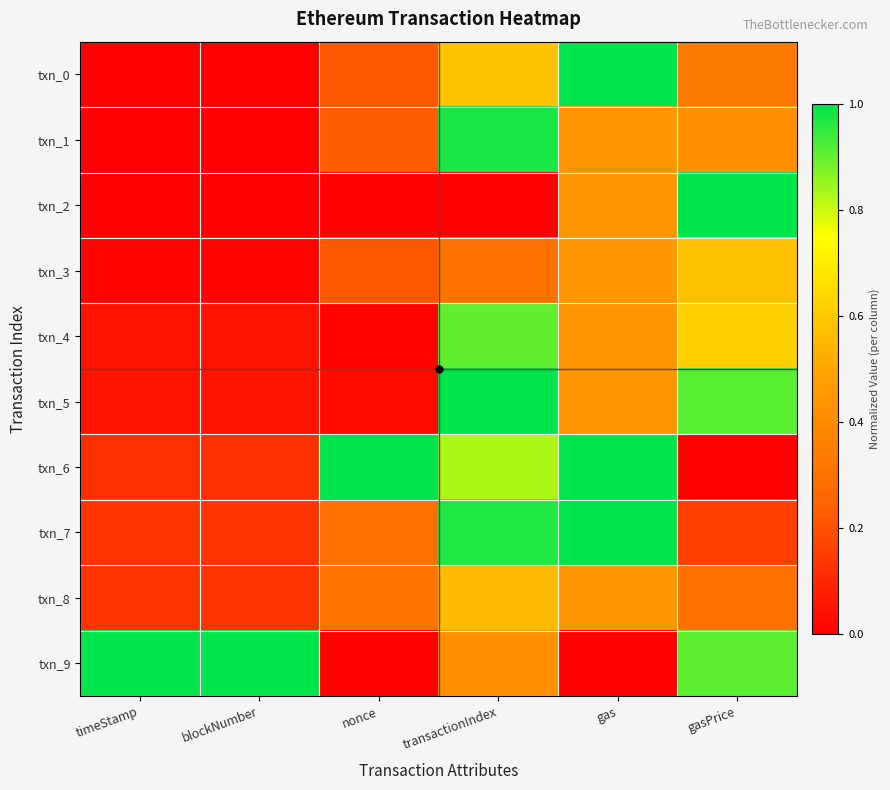

Reading left to right, what are all the values shown in this chart?

txn_0: timeStamp=0.0	blockNumber=0.0	nonce=0.2	transactionIndex=0.6	gas=1.0	gasPrice=0.3
txn_1: timeStamp=0.0	blockNumber=0.0	nonce=0.2	transactionIndex=1.0	gas=0.4	gasPrice=0.4
txn_2: timeStamp=0.0	blockNumber=0.0	nonce=0.0	transactionIndex=0.0	gas=0.4	gasPrice=1.0
txn_3: timeStamp=0.0	blockNumber=0.0	nonce=0.2	transactionIndex=0.3	gas=0.4	gasPrice=0.6
txn_4: timeStamp=0.0	blockNumber=0.0	nonce=0.0	transactionIndex=0.9	gas=0.4	gasPrice=0.6
txn_5: timeStamp=0.0	blockNumber=0.0	nonce=0.0	transactionIndex=1.0	gas=0.4	gasPrice=0.9
txn_6: timeStamp=0.1	blockNumber=0.1	nonce=1.0	transactionIndex=0.8	gas=1.0	gasPrice=0.0
txn_7: timeStamp=0.1	blockNumber=0.1	nonce=0.3	transactionIndex=1.0	gas=1.0	gasPrice=0.2
txn_8: timeStamp=0.1	blockNumber=0.1	nonce=0.3	transactionIndex=0.6	gas=0.4	gasPrice=0.3
txn_9: timeStamp=1.0	blockNumber=1.0	nonce=0.0	transactionIndex=0.4	gas=0.0	gasPrice=0.9